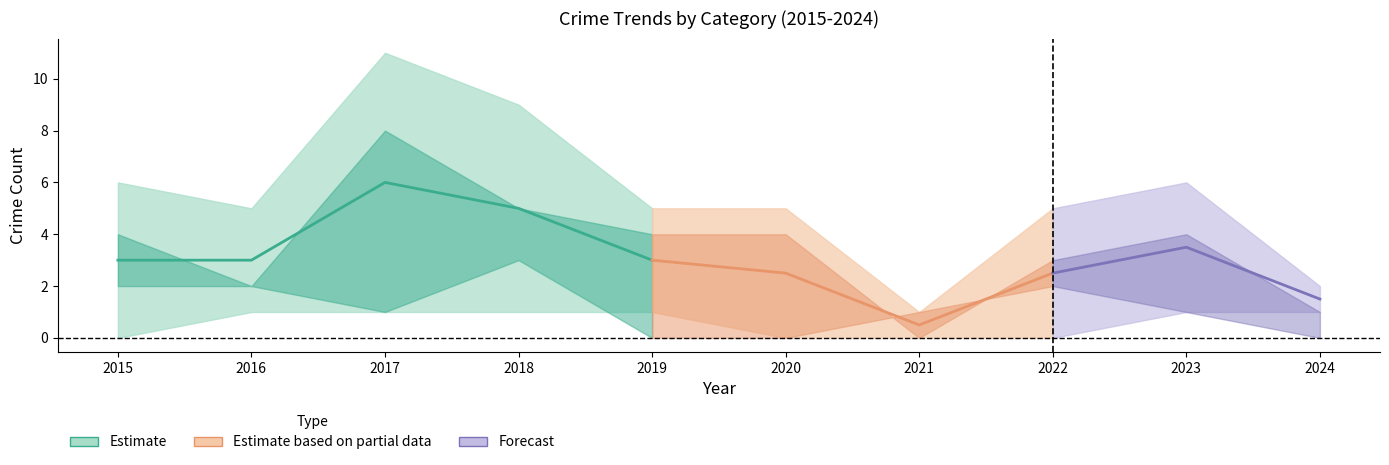

What is the difference between the highest and lowest values at 2023?

5